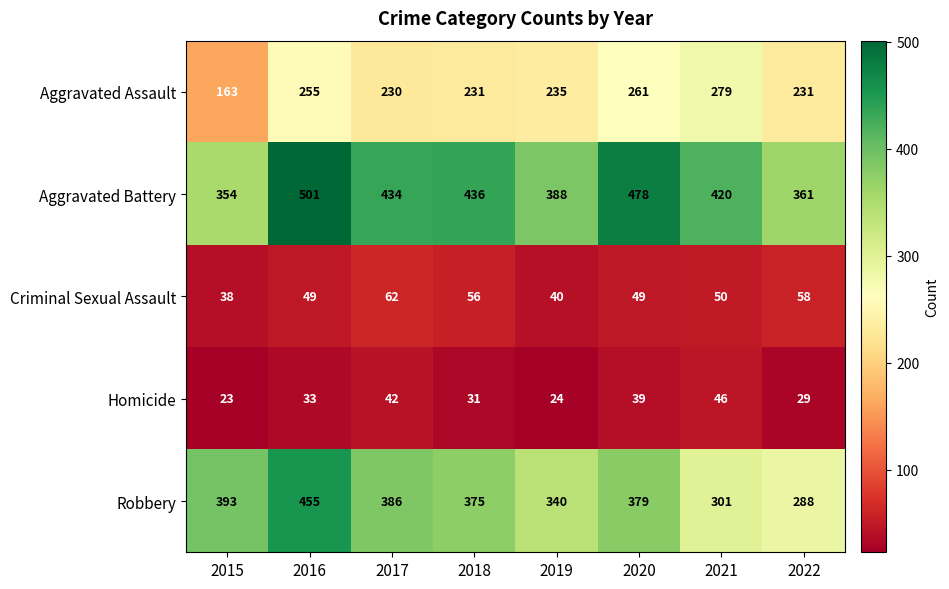

What is the difference between the Aggravated Assault values at 2015 and 2020?

98